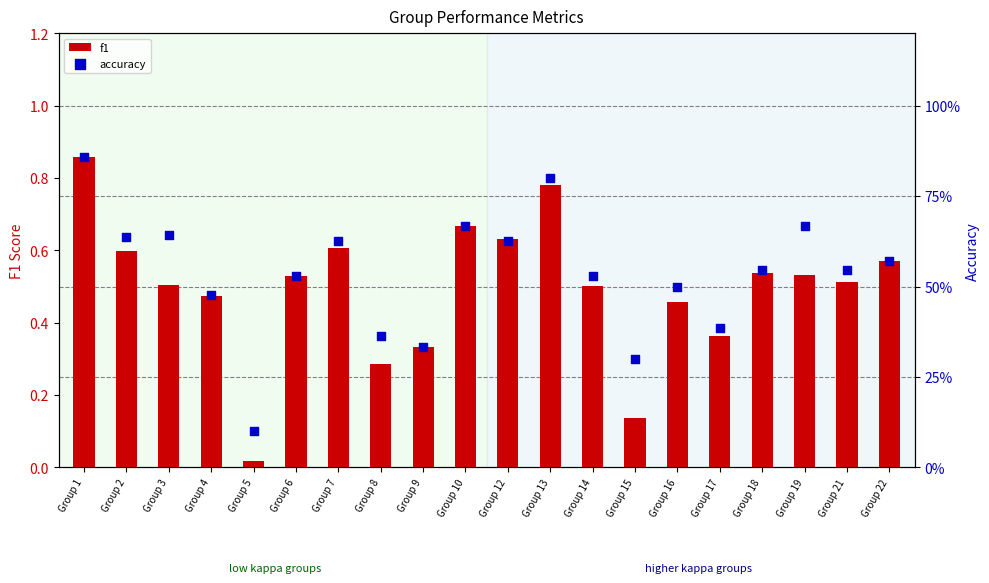

At which category is the sum across all series the highest?

Group 1